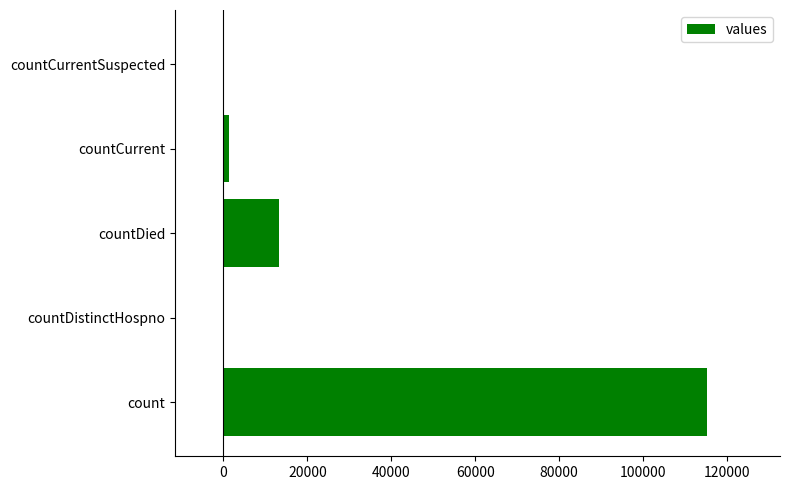

What is the change in value from countDistinctHospno to countDied?

+13343